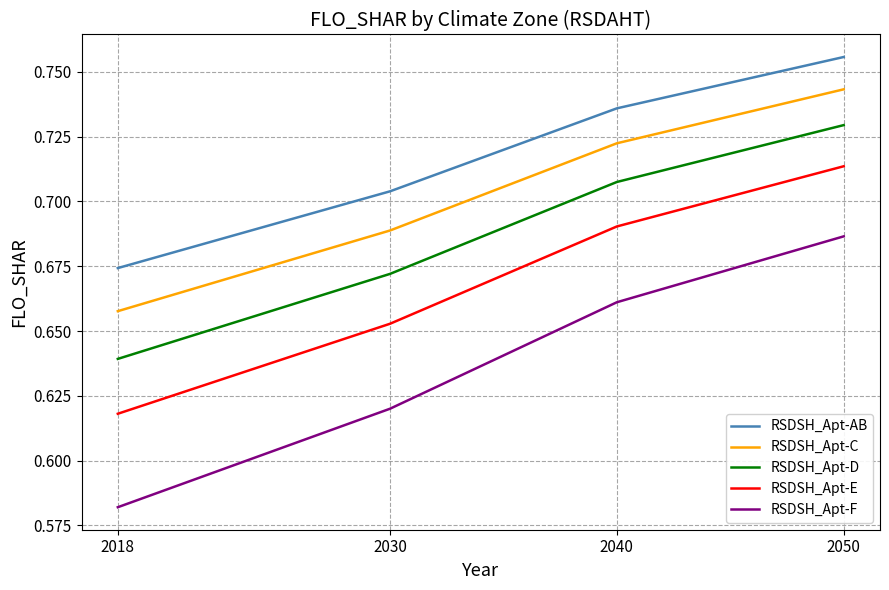

True or false: RSDSH_Apt-D has more than 2 interior local peaks.

False